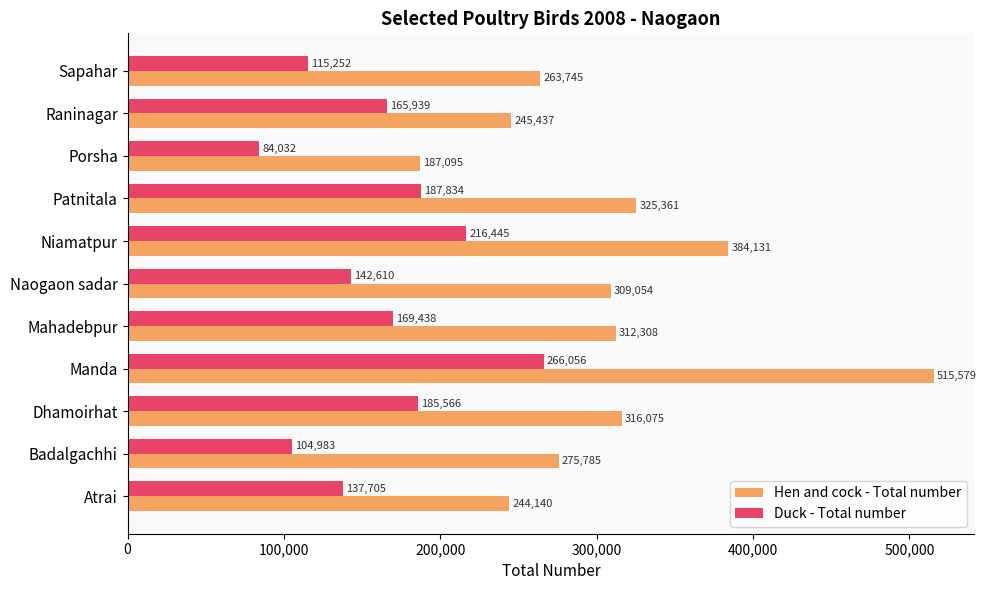

Where is Duck - Total number nearest to the value 175044?

Mahadebpur